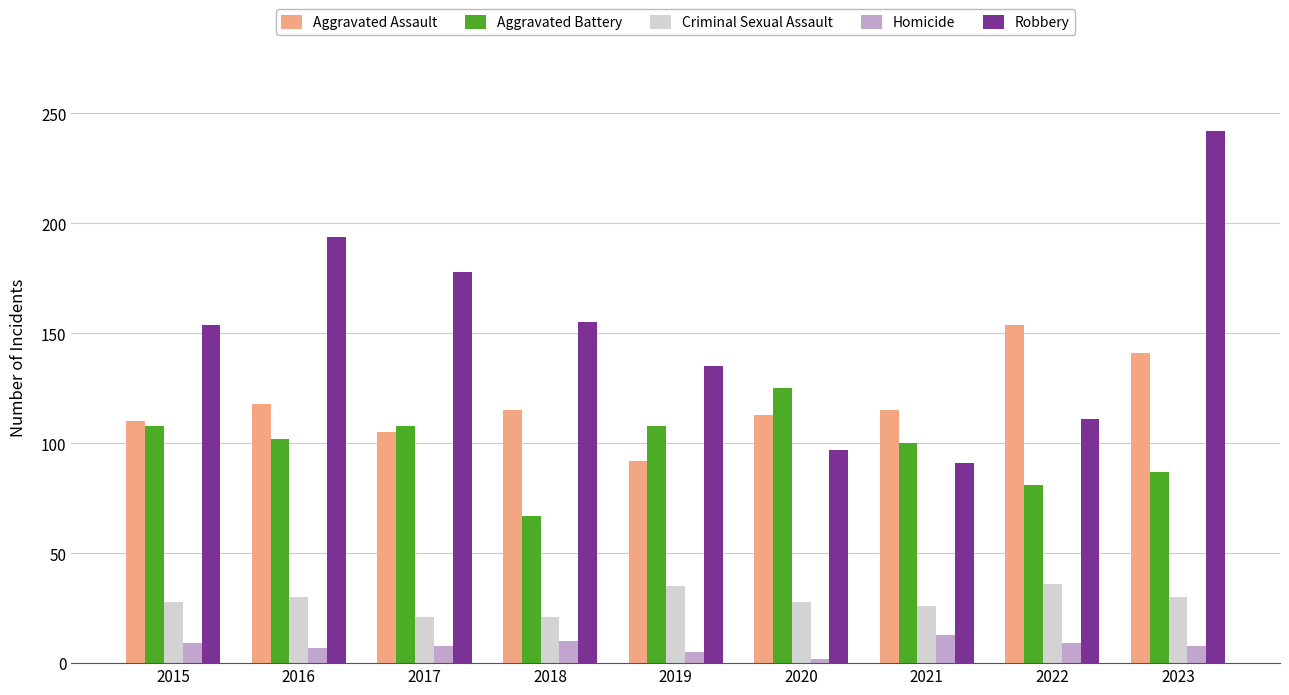

At how many categories does at least one series exceed 90?

9